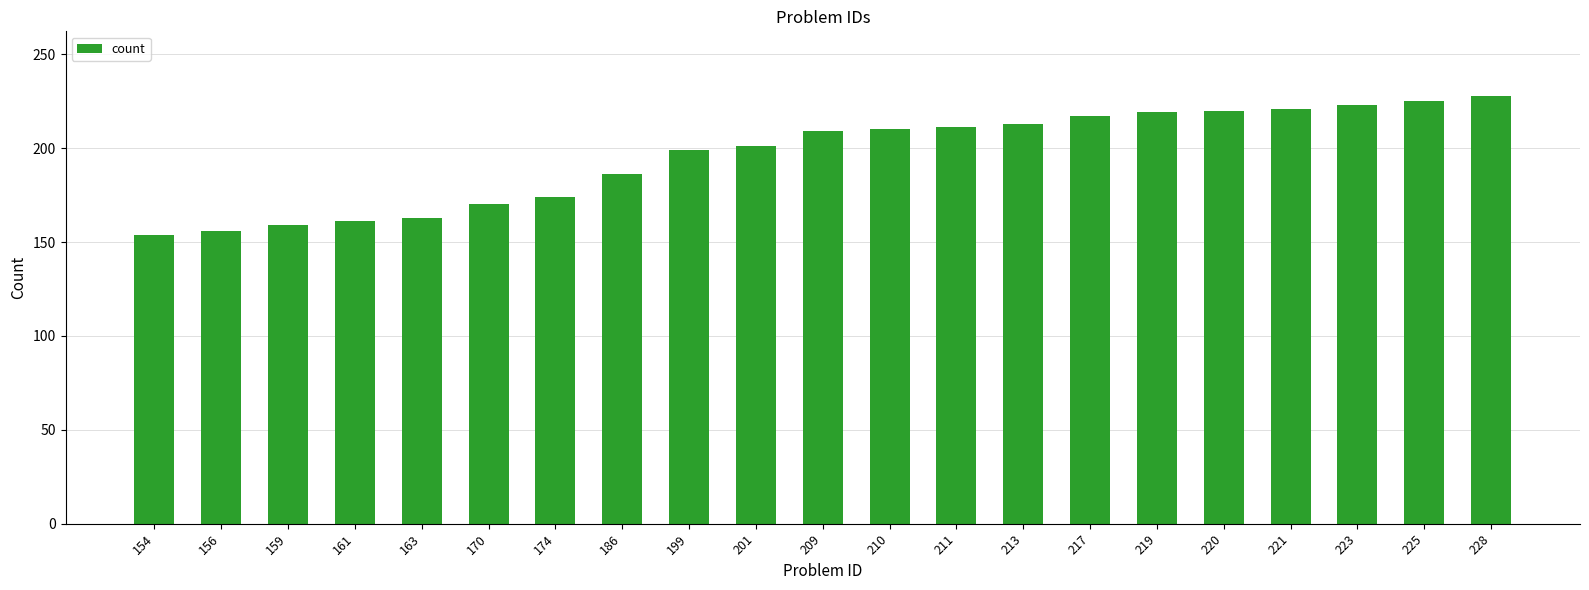

What is the difference between the maximum and second lowest values?

72